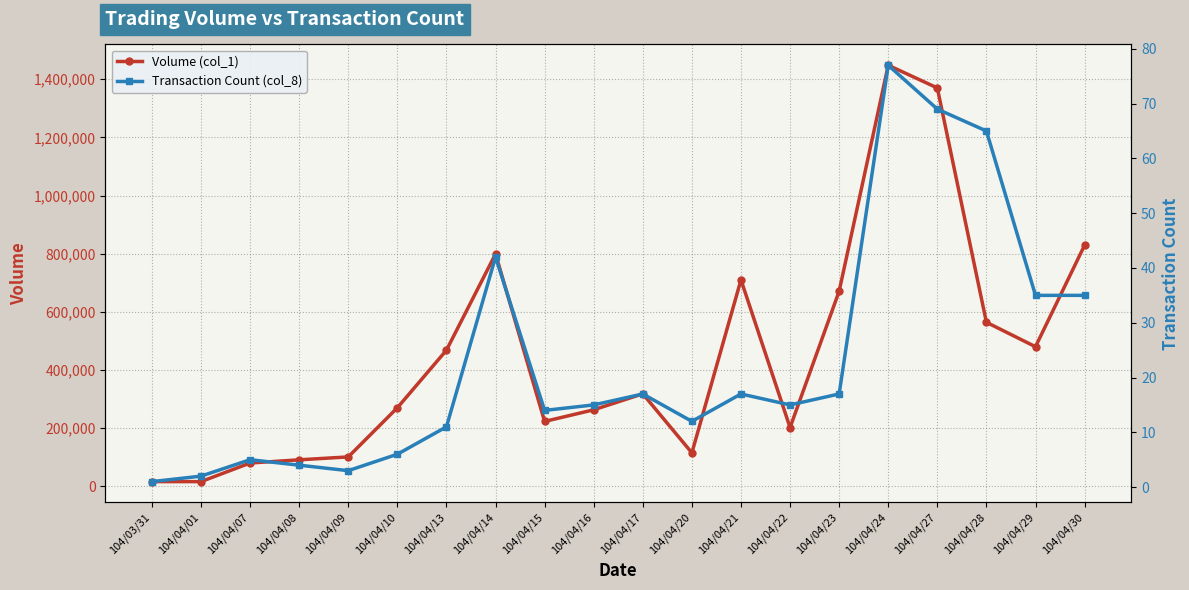

Reading left to right, what are all the values shown in this chart?

Volume (col_1): 16000	16000	80000	91000	101000	270000	468000	799000	223000	263000	318000	115000	710000	202000	671000	1448000	1370000	564000	480000	829000
Transaction Count (col_8): 1	2	5	4	3	6	11	42	14	15	17	12	17	15	17	77	69	65	35	35